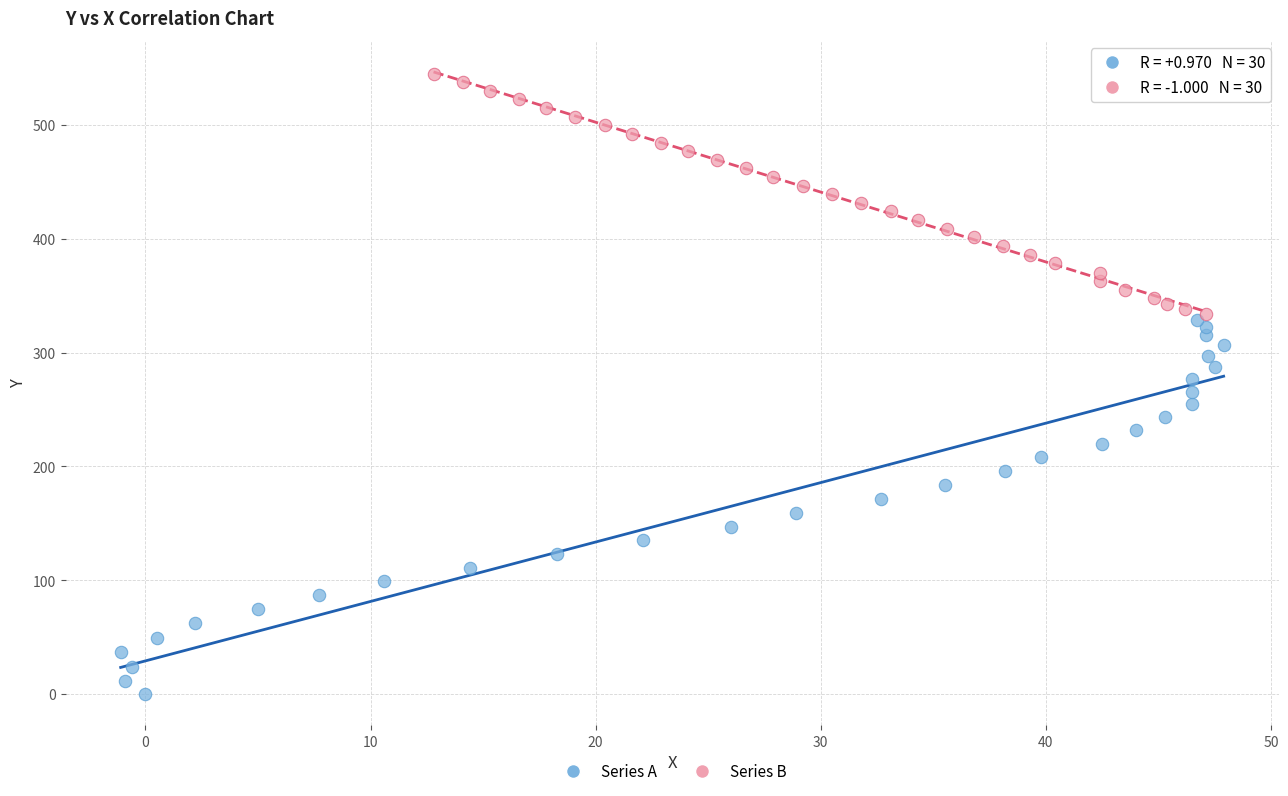

Which series reaches the maximum Y coordinate?

Series B